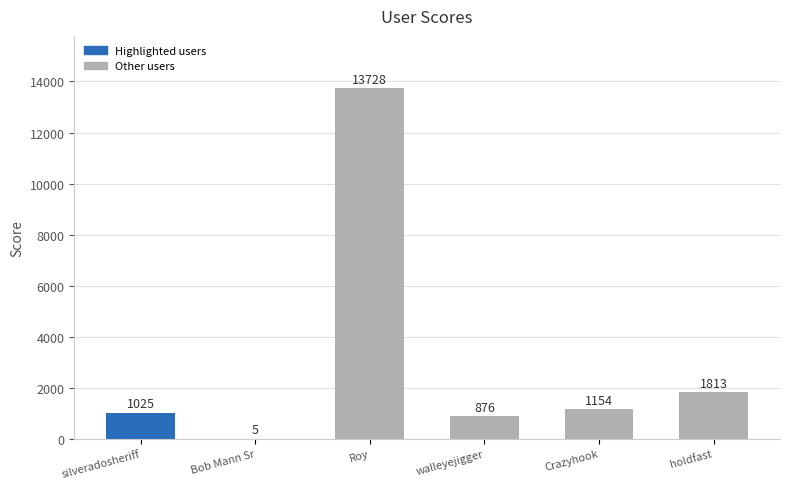

What is the average value?

3100